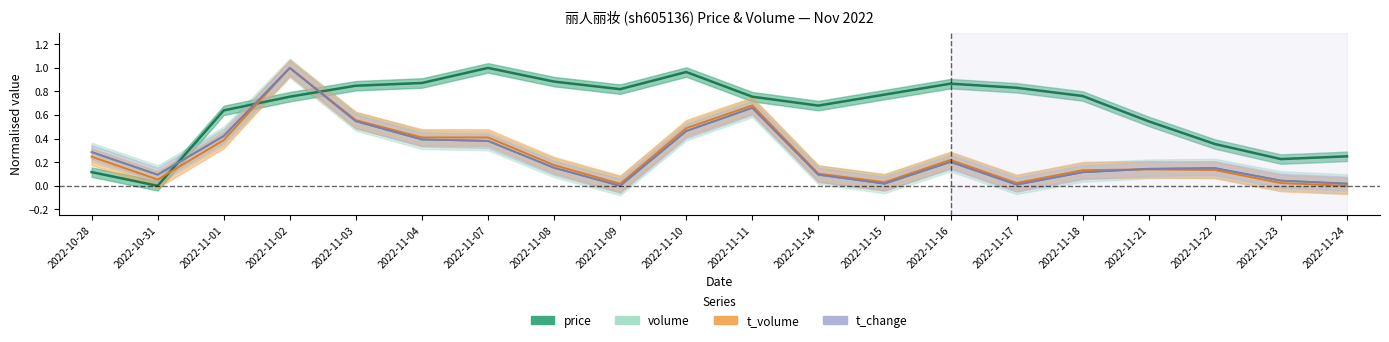

Which category has the lowest value in the t_change series?

2022-11-09